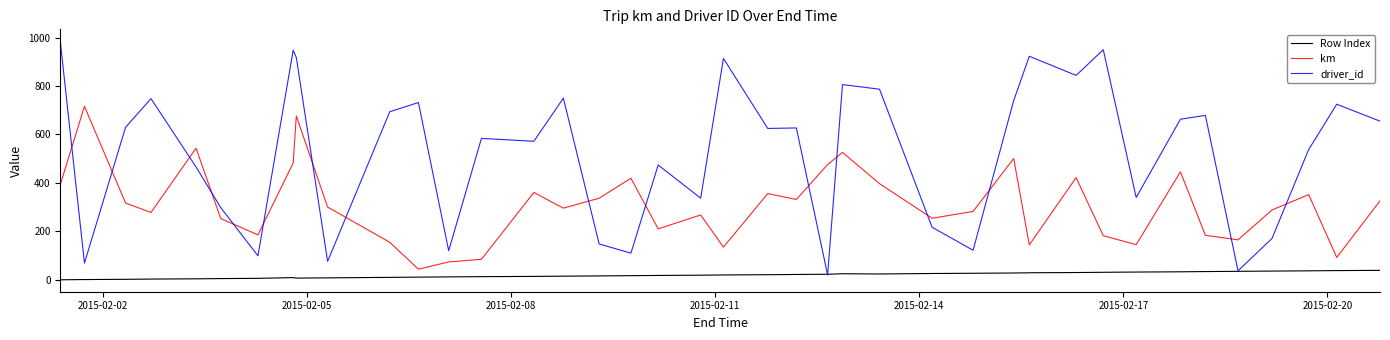

What is the maximum value for driver_id?

985.0